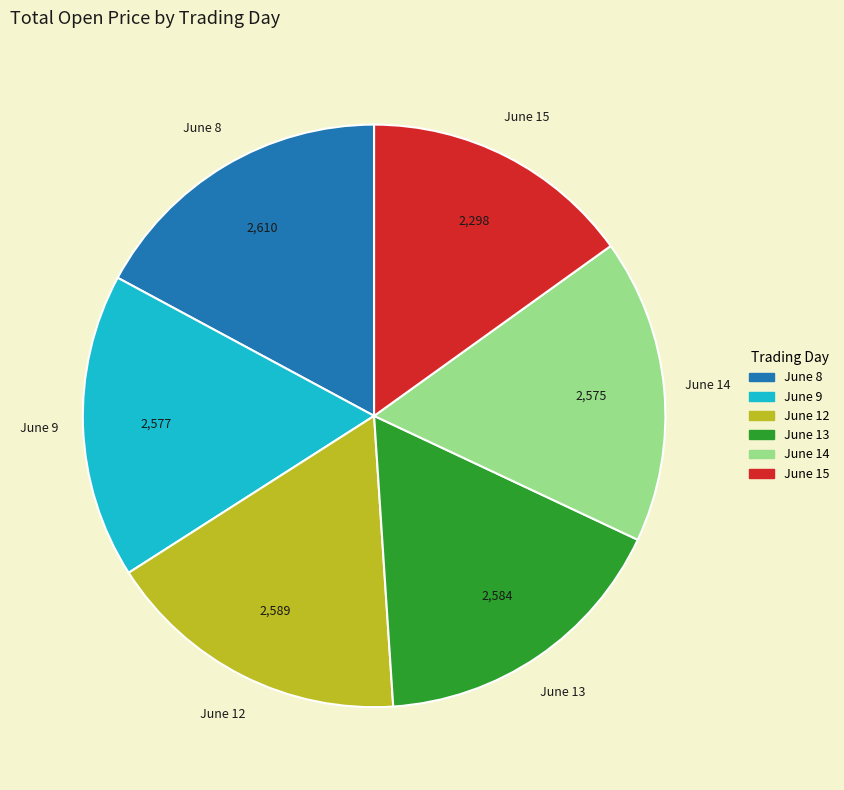

Is there a majority slice in this chart?

No